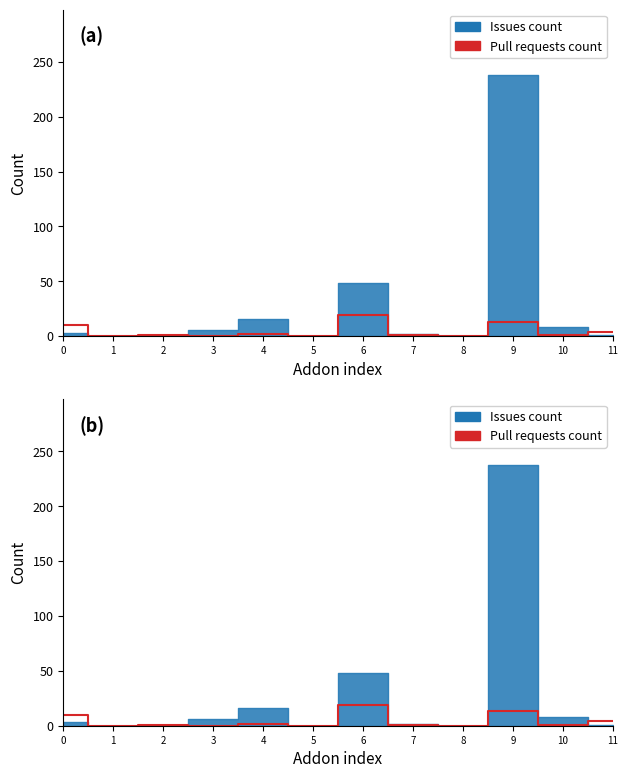

True or false: the data shows 3 at 11.

False